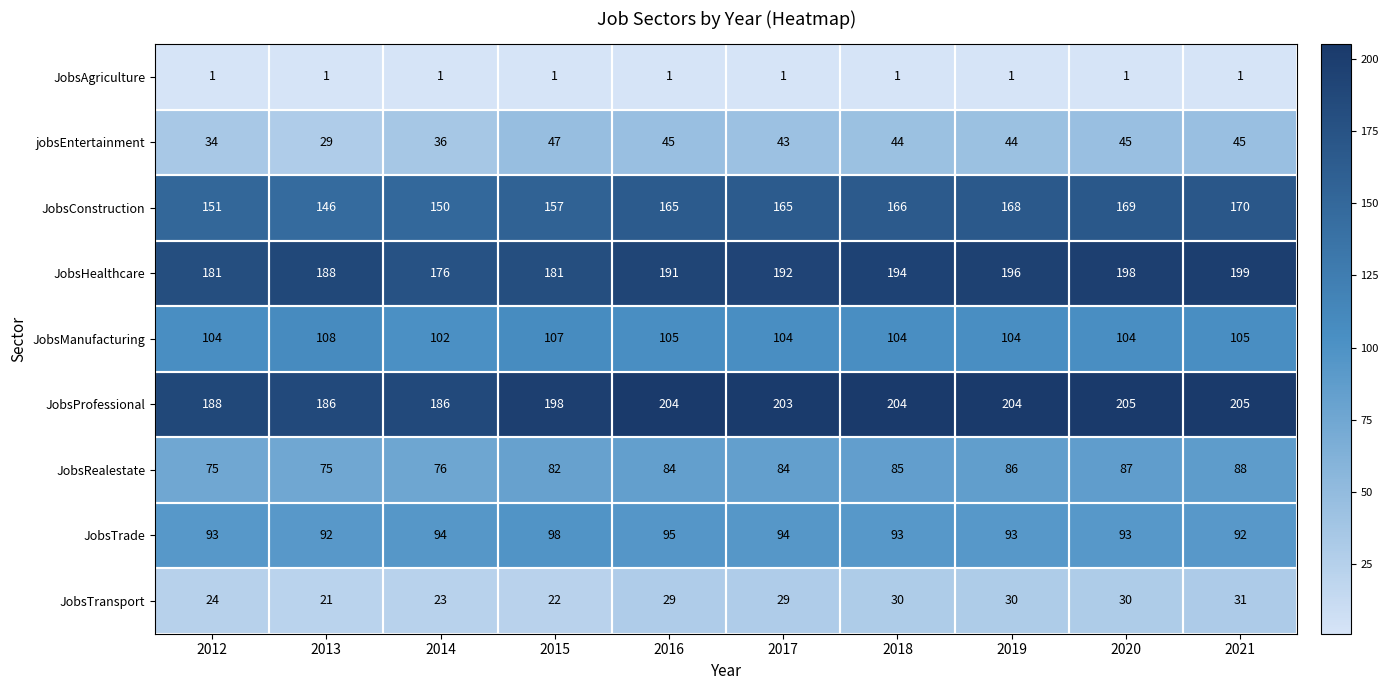

At 2020, list the series in order from largest to smallest.

JobsProfessional, JobsHealthcare, JobsConstruction, JobsManufacturing, JobsTrade, JobsRealestate, jobsEntertainment, JobsTransport, JobsAgriculture